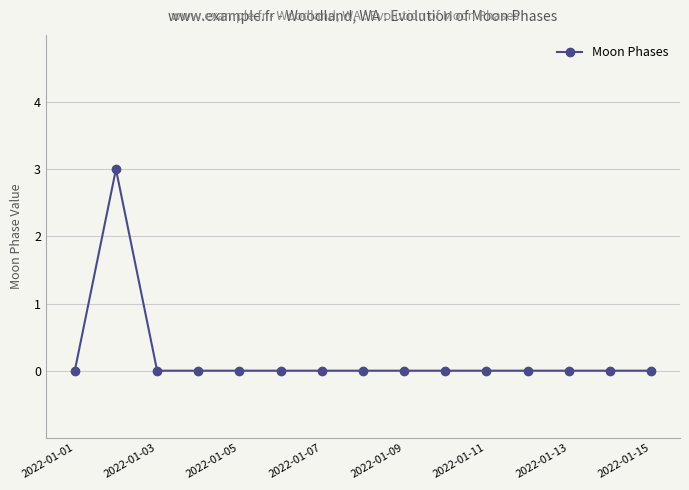

What is the maximum value shown in the chart?

3